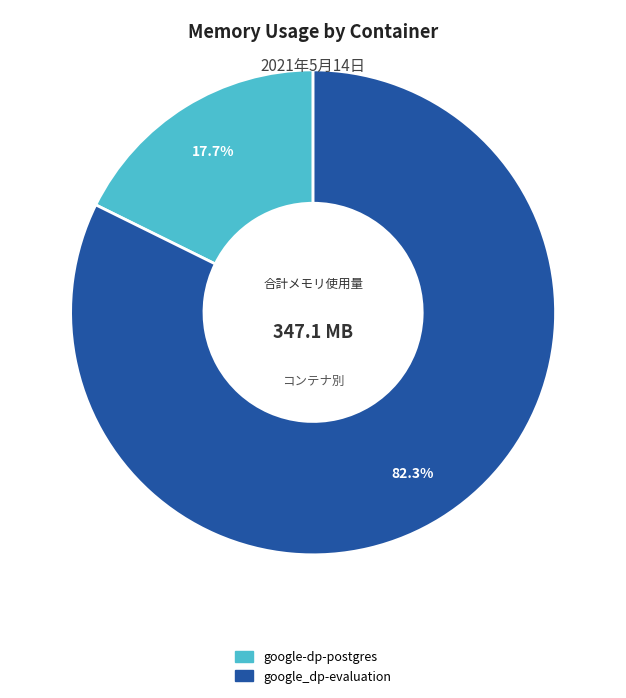

Do google-dp-postgres and google_dp-evaluation together represent more than half of the pie?

Yes